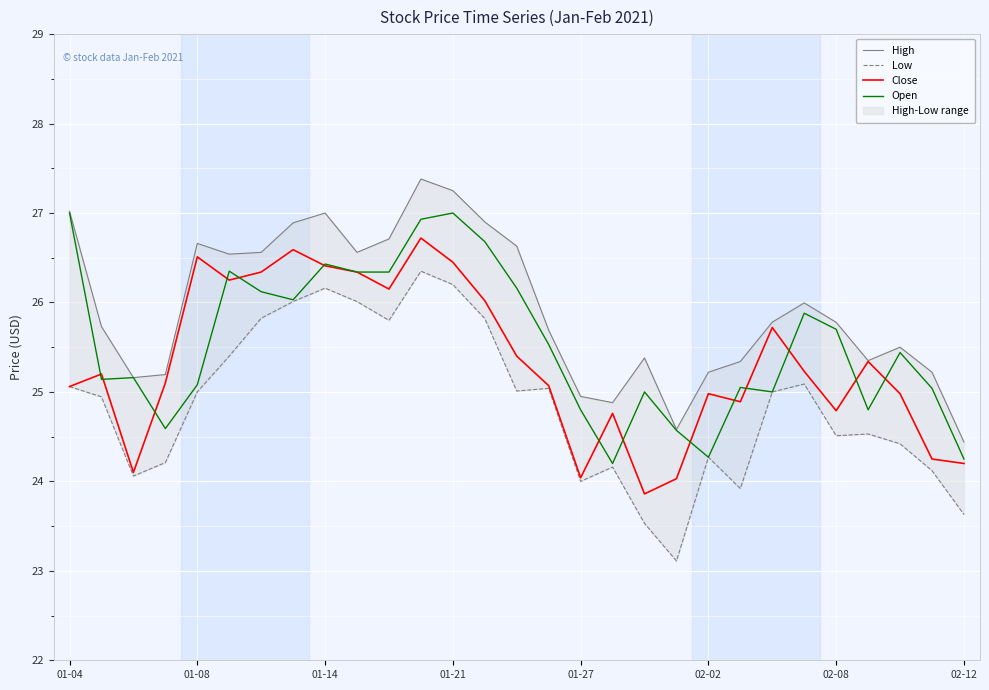

In Open, how many points are higher than both neighbors (excluding endpoints)?

8